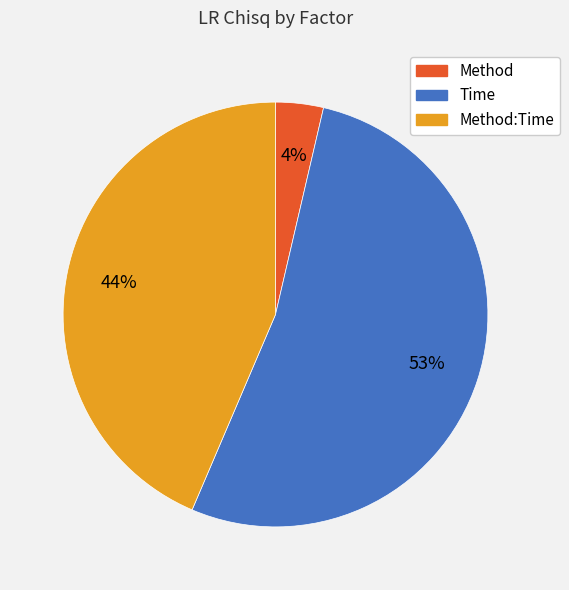

To the nearest percent, what is the average slice percentage?

33%